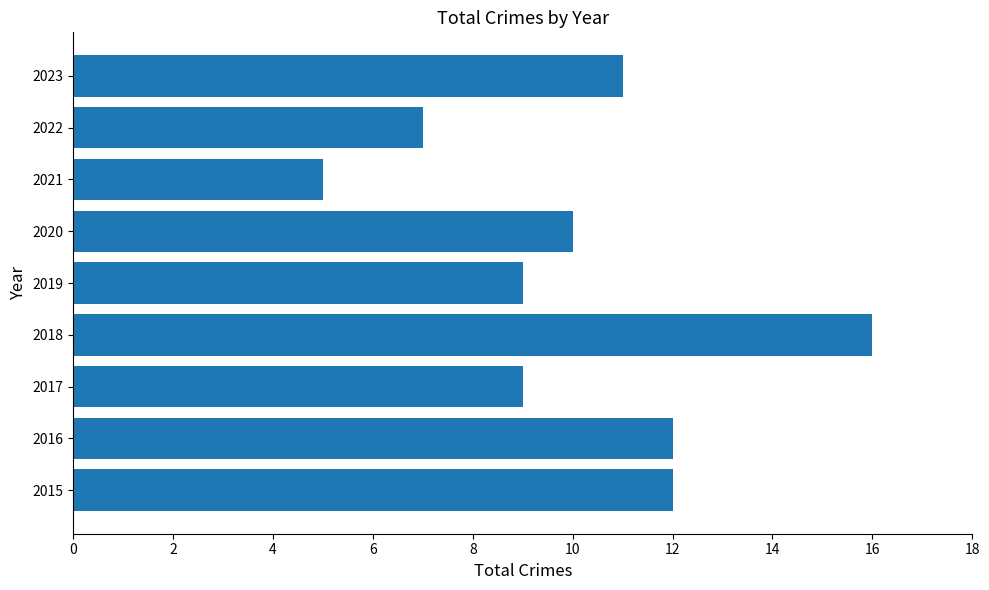

What is the difference between the maximum and minimum values?

11